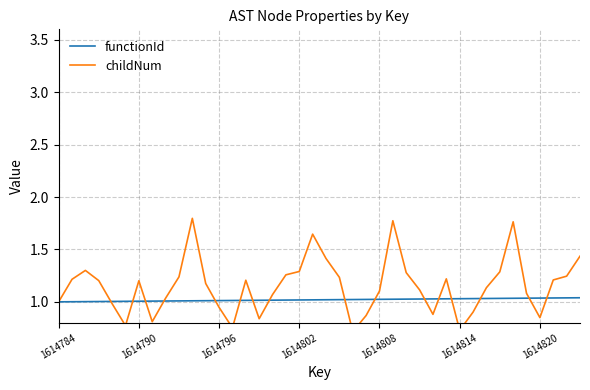

The value of functionId at 1614790 is 1.0. True or false?

True